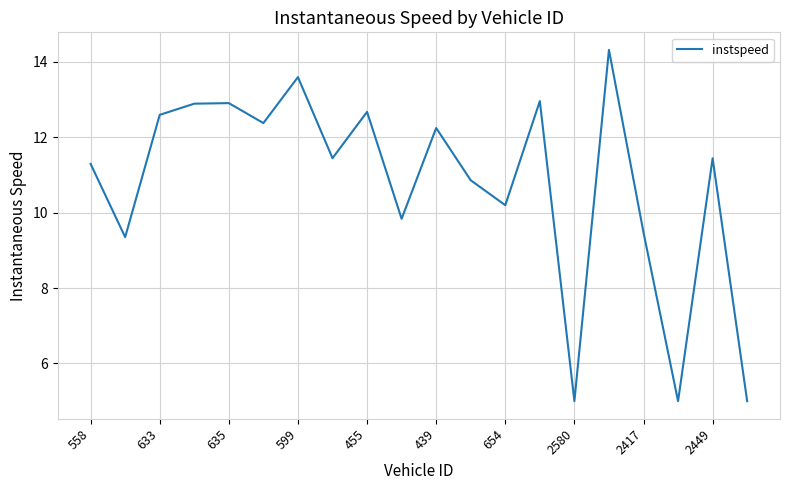

What is the smallest value displayed?

5.0